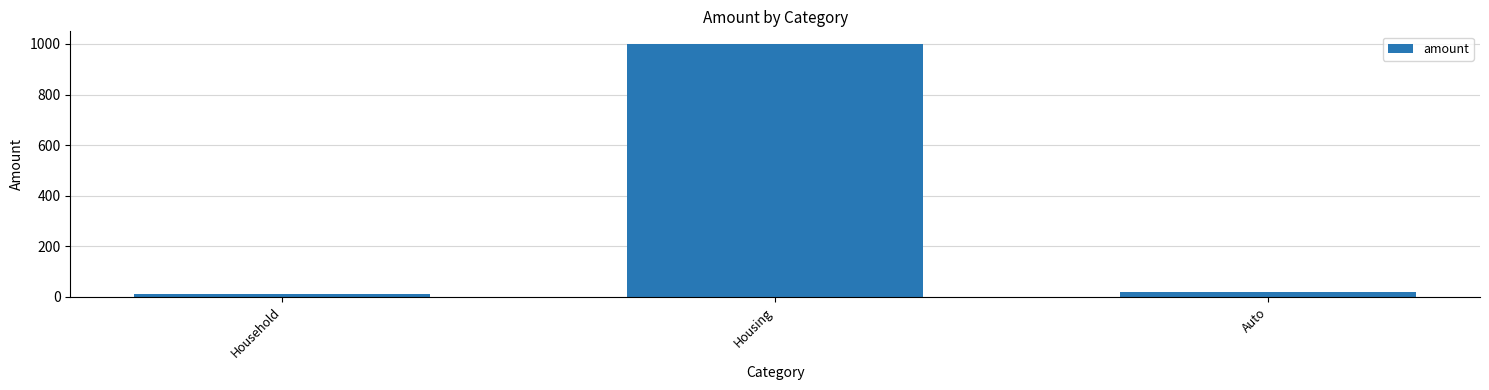

What is the average value?

343